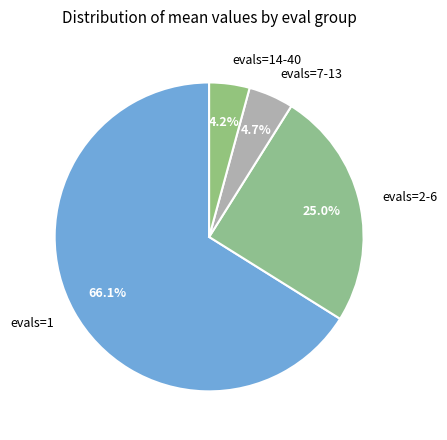

Is evals=2-6 the majority of the pie?

No